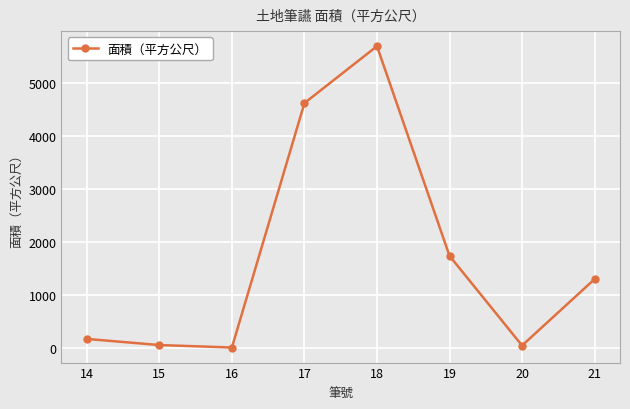

Approximately how many times larger is the value at 17 compared to 15?

81.2